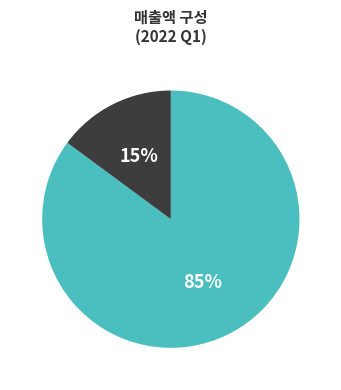

Is there any slice that represents more than half of the pie?

Yes